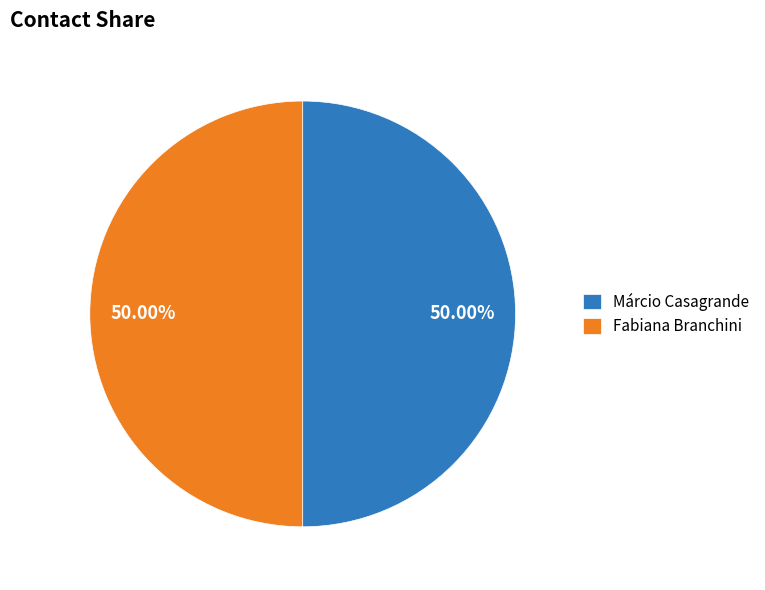

The Fabiana Branchini slice represents 50% of the pie. True or false?

True